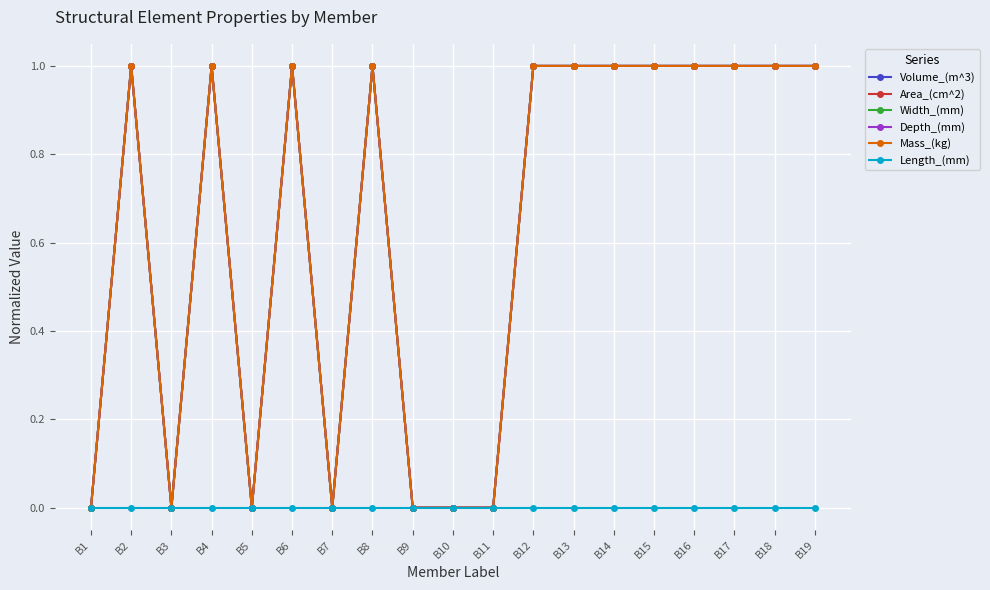

What is the greatest value displayed?

1